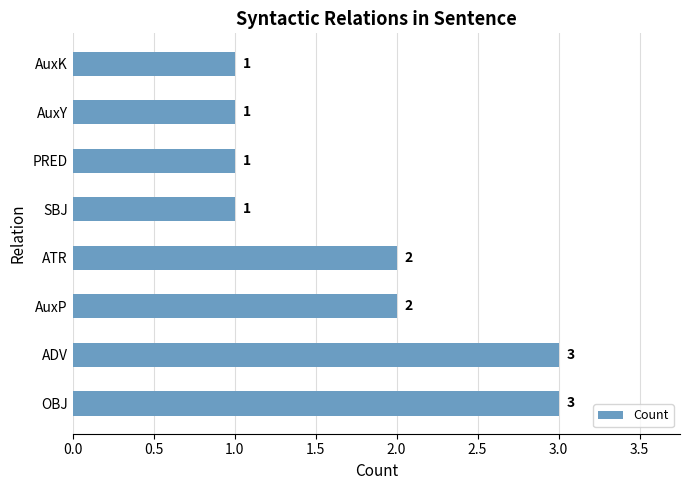

Are the bars grouped side by side (vs. stacked)?

No